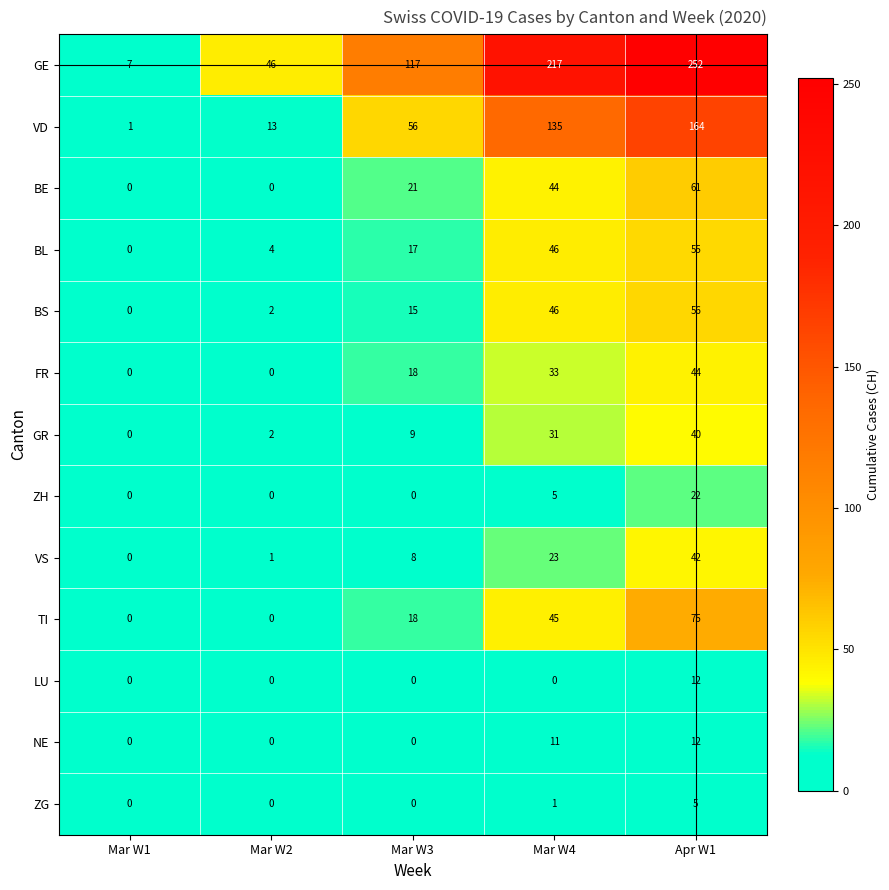

What is the spread (max minus min) of values at Mar W1?

7